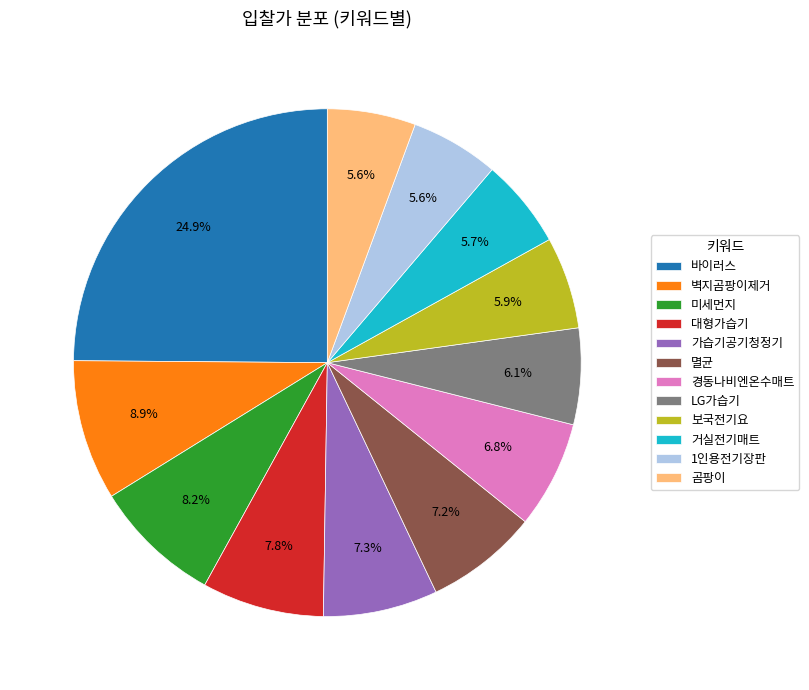

Count the number of slices in the pie.

12